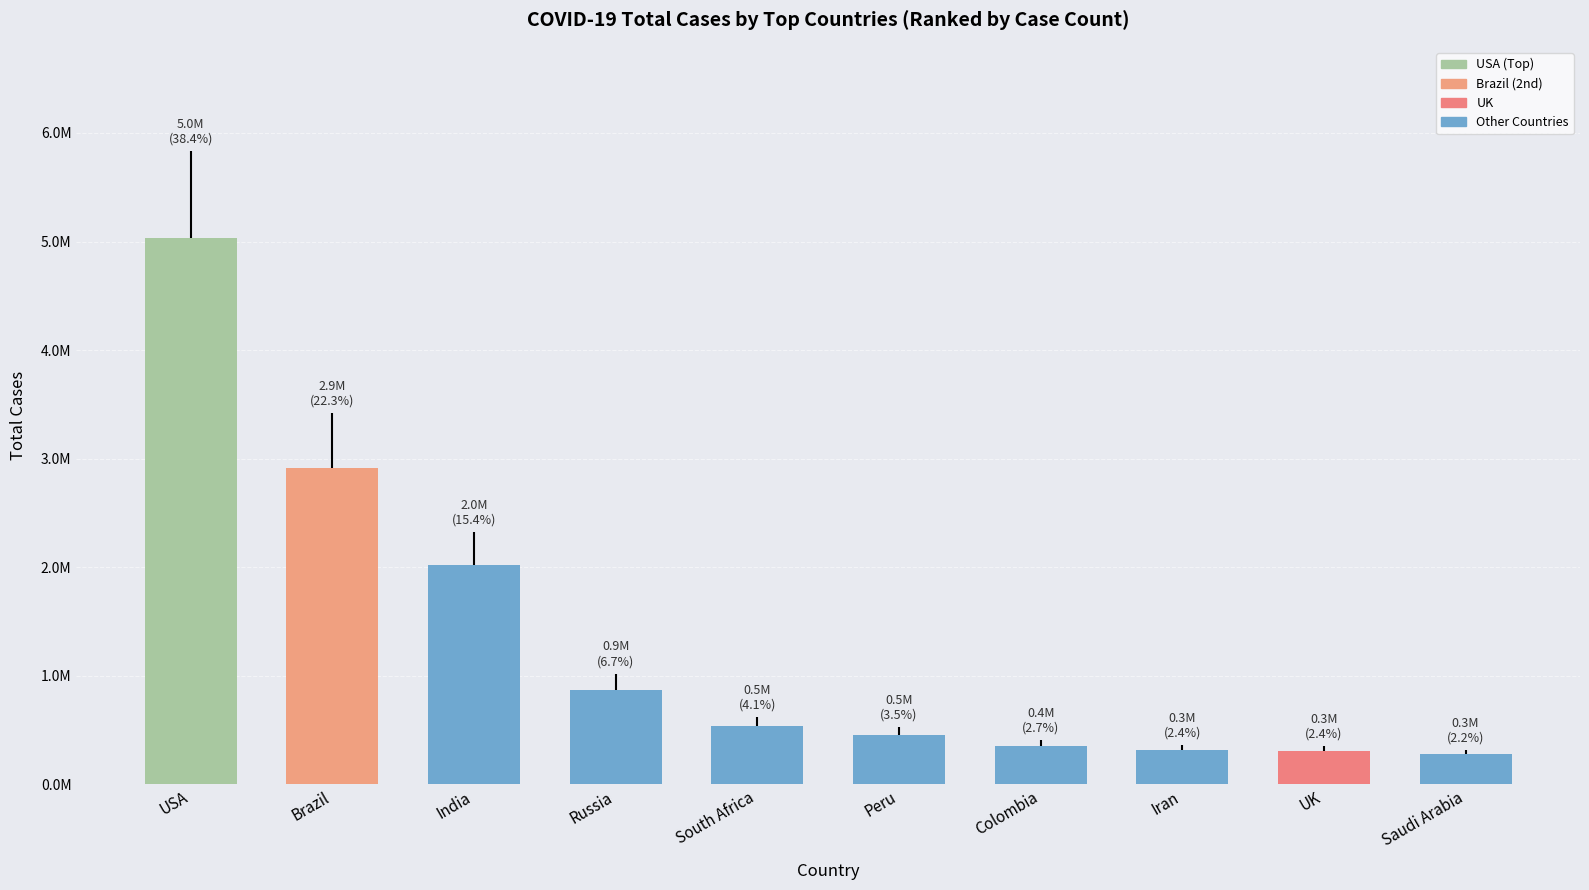

List the labels in order of value, smallest first.

Saudi Arabia, UK, Iran, Colombia, Peru, South Africa, Russia, India, Brazil, USA